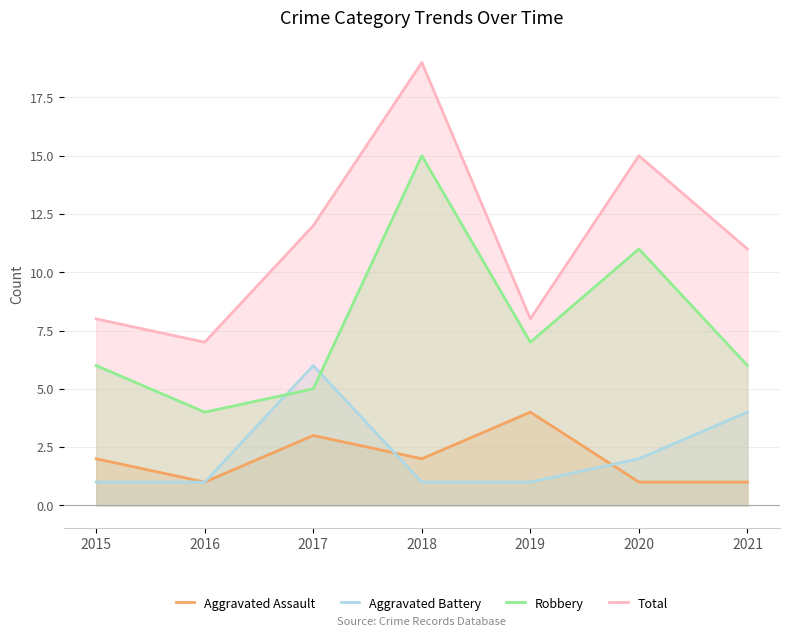

True or false: Total and Robbery intersect in this chart.

False